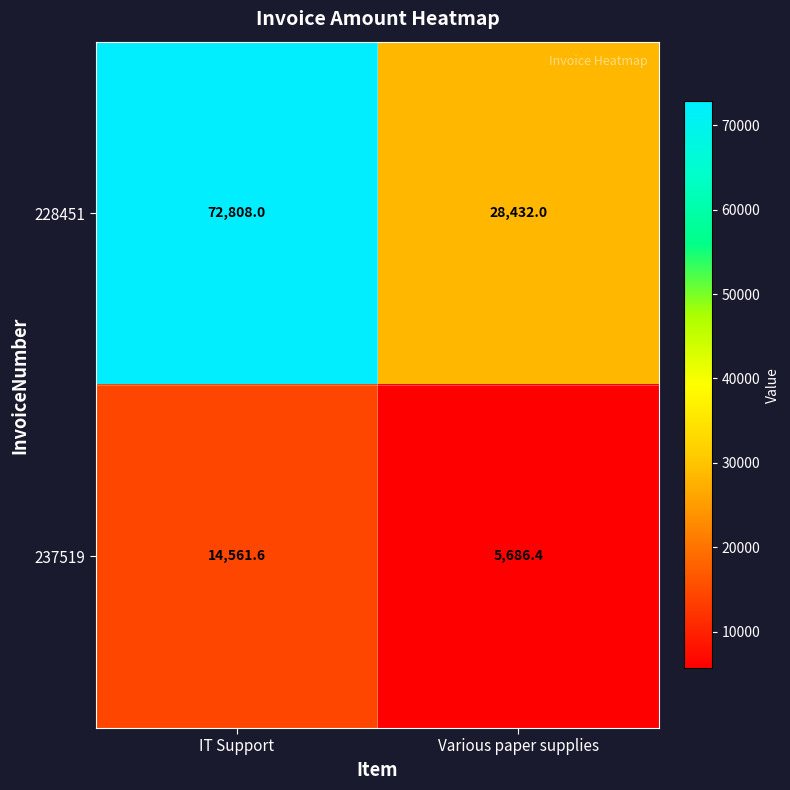

What is the sum of all 237519 values?

20248.0